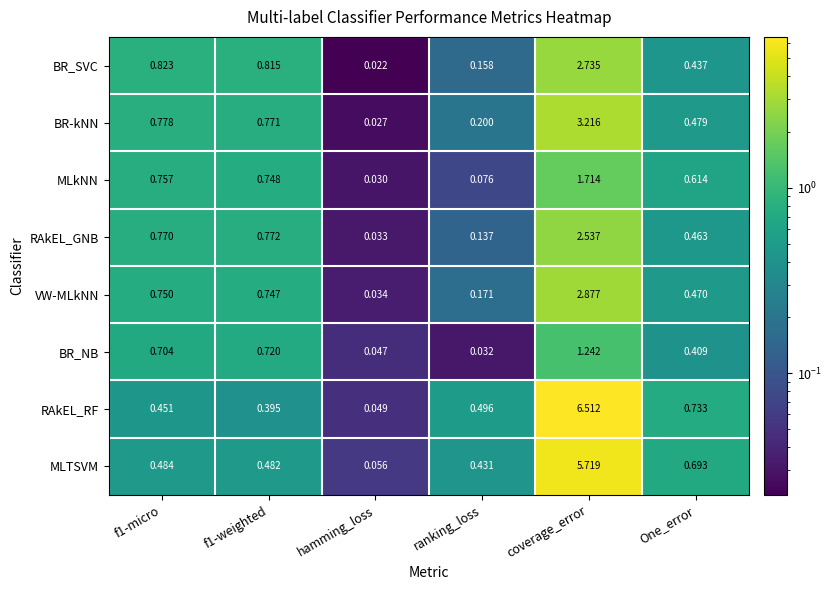

At which label does VW-MLkNN reach its peak?

coverage_error